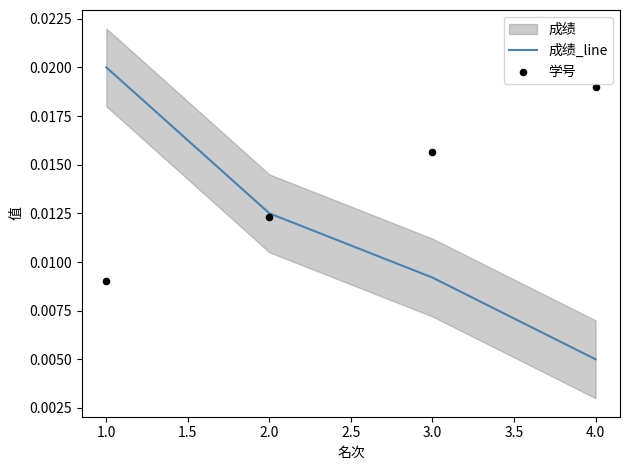

Which series reaches the minimum Y coordinate?

成绩_line